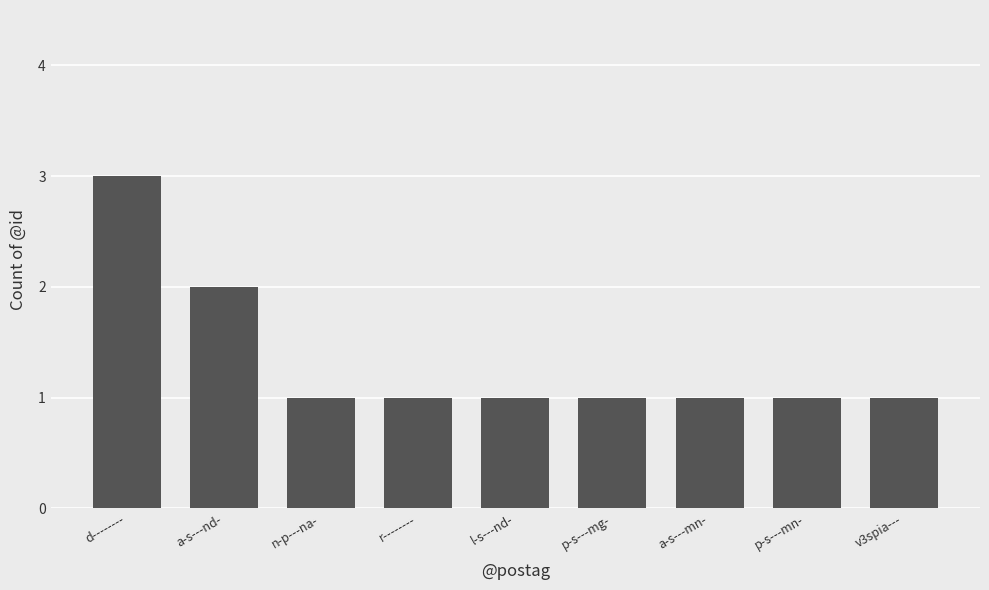

Reading right to left, list all the values displayed in this chart.

v3spia---=1	p-s---mn-=1	a-s---mn-=1	p-s---mg-=1	l-s---nd-=1	r--------=1	n-p---na-=1	a-s---nd-=2	d--------=3